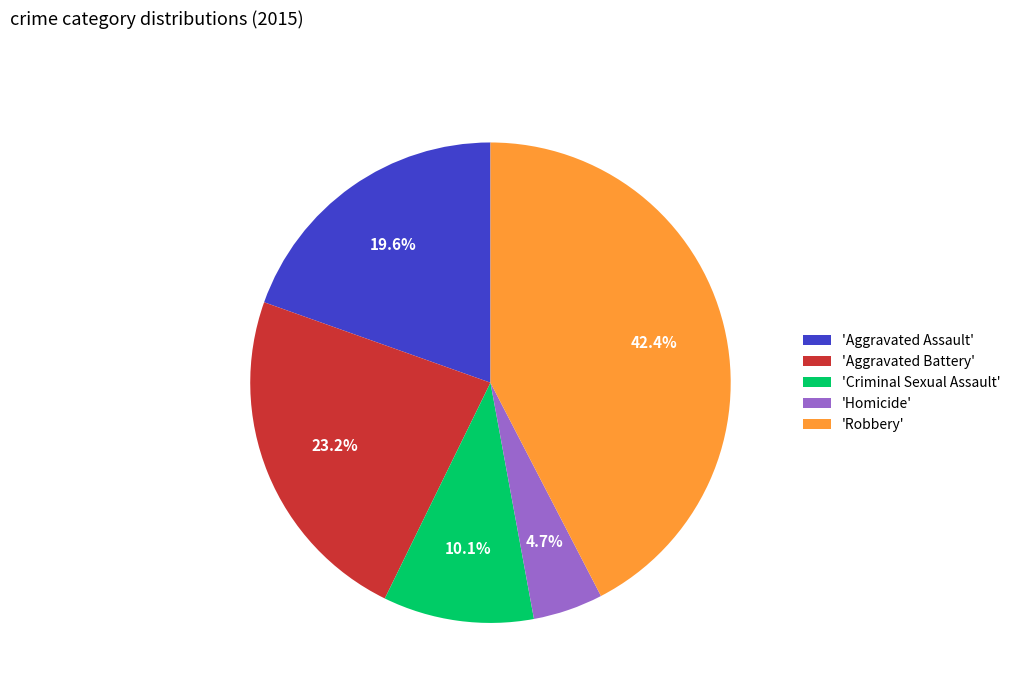

Rank the categories by value from highest to lowest.

'Robbery', 'Aggravated Battery', 'Aggravated Assault', 'Criminal Sexual Assault', 'Homicide'